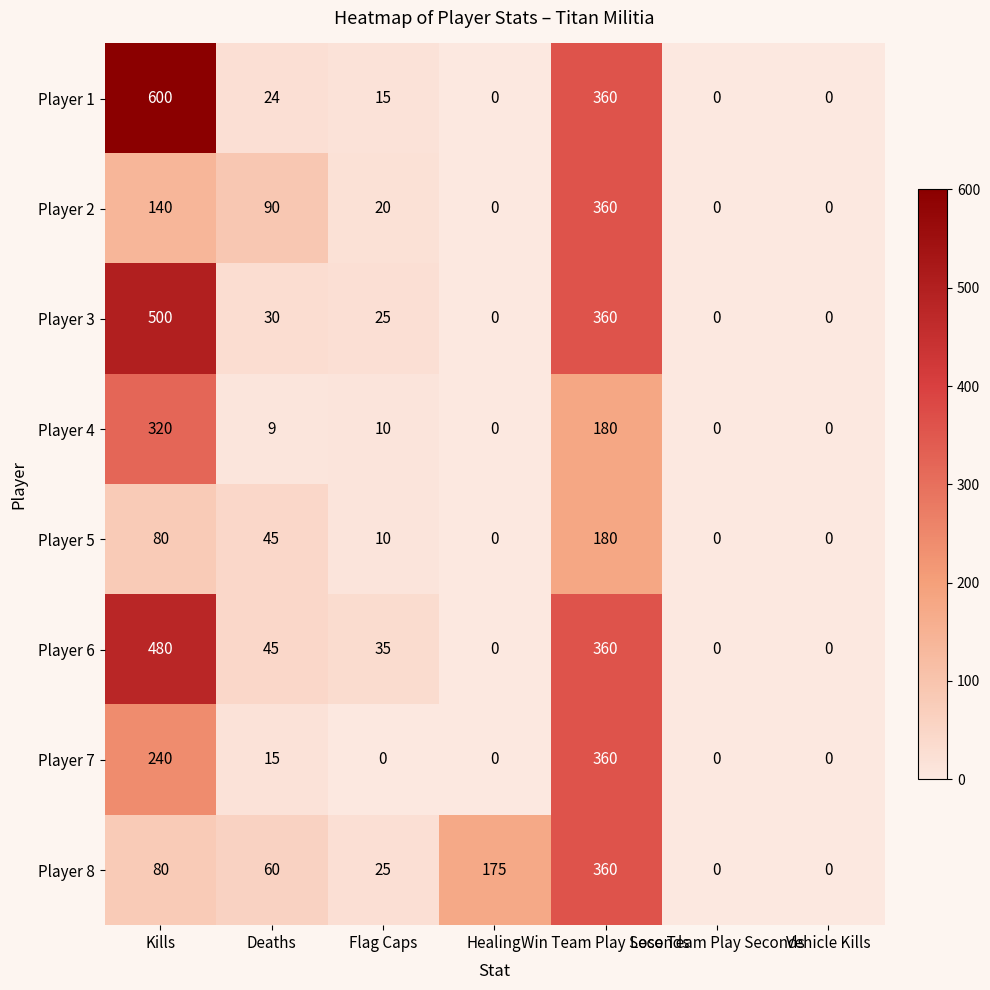

Which series has the largest total across all categories?

Player 1